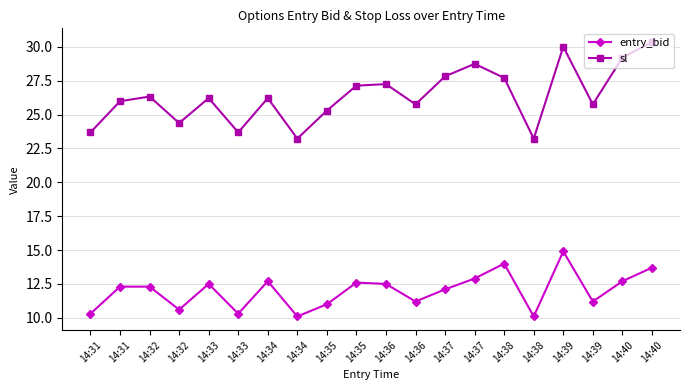

Where is the first local maximum for sl?

14:32